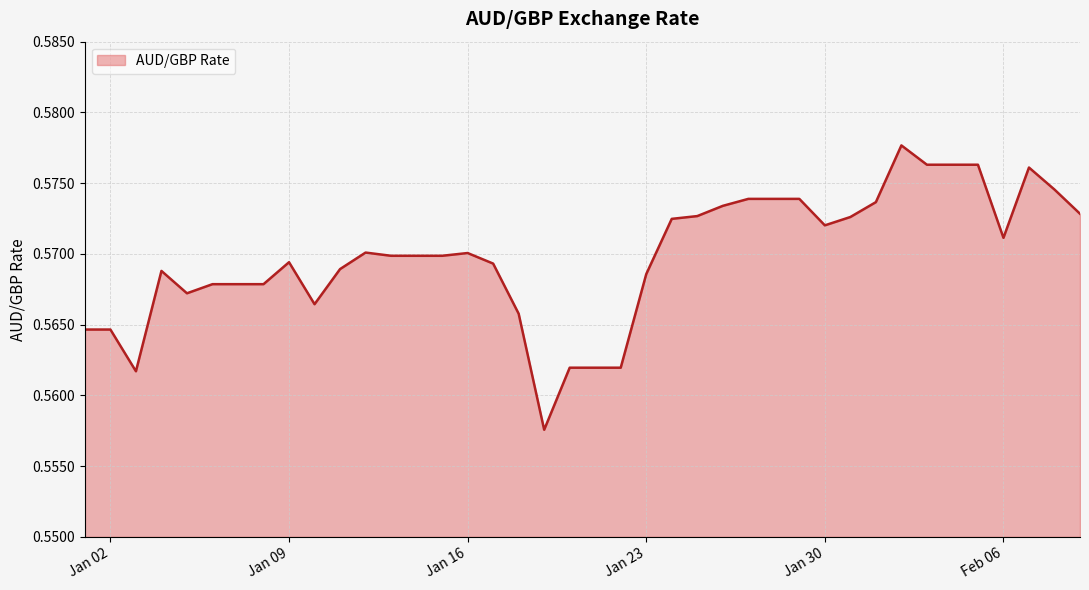

Does the chart display data point markers on the line(s)?

No